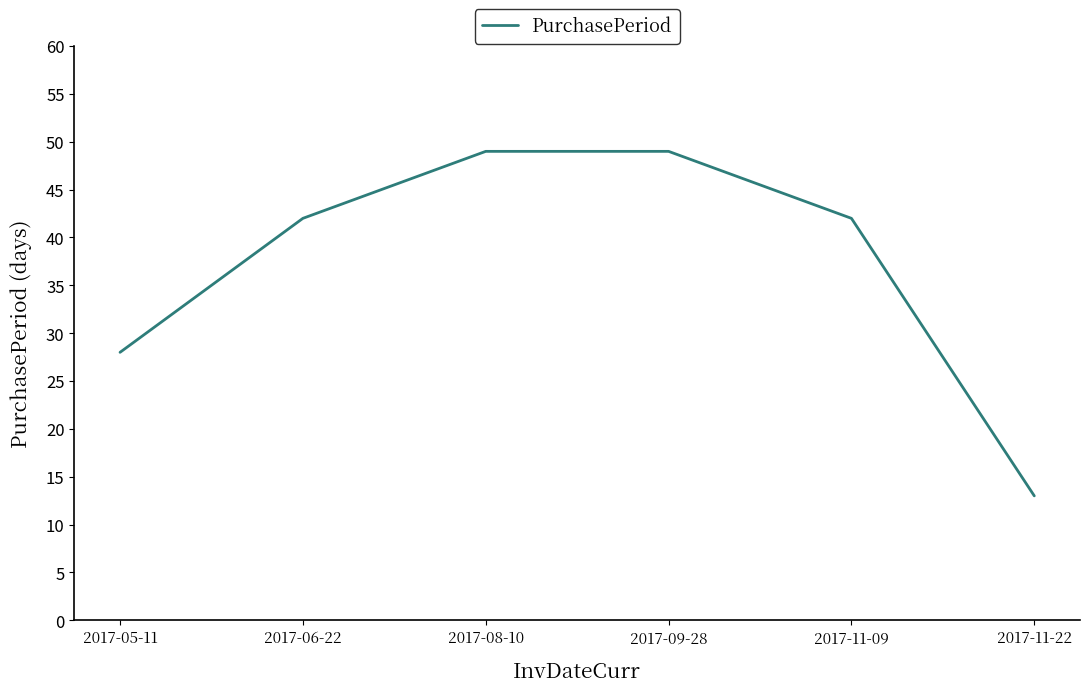

True or false: the data has more than 1 interior local peaks.

False